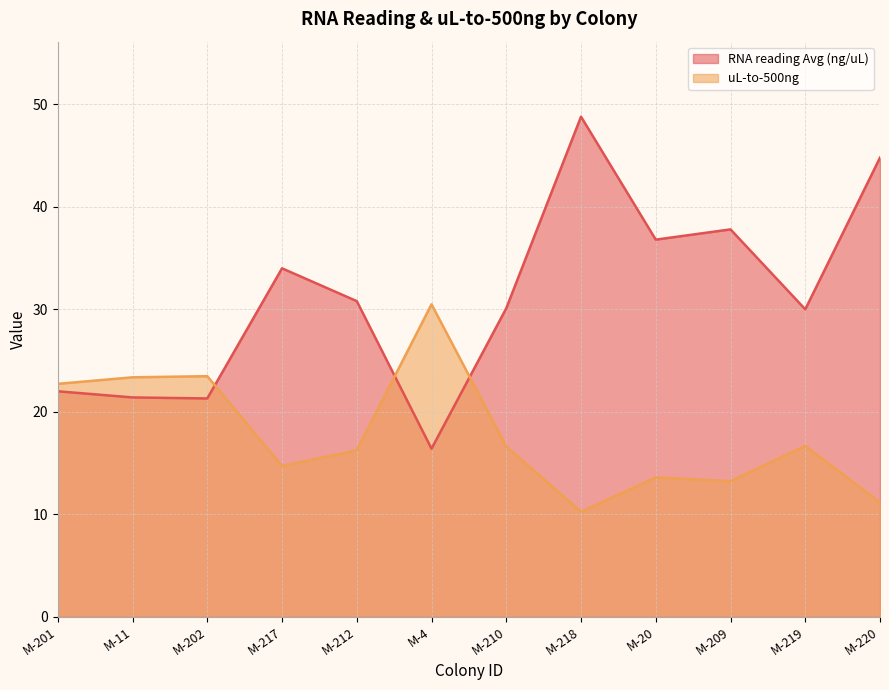

List the labels in order of RNA reading Avg (ng/uL) value, largest first.

M-218, M-220, M-209, M-20, M-217, M-212, M-210, M-219, M-201, M-11, M-202, M-4